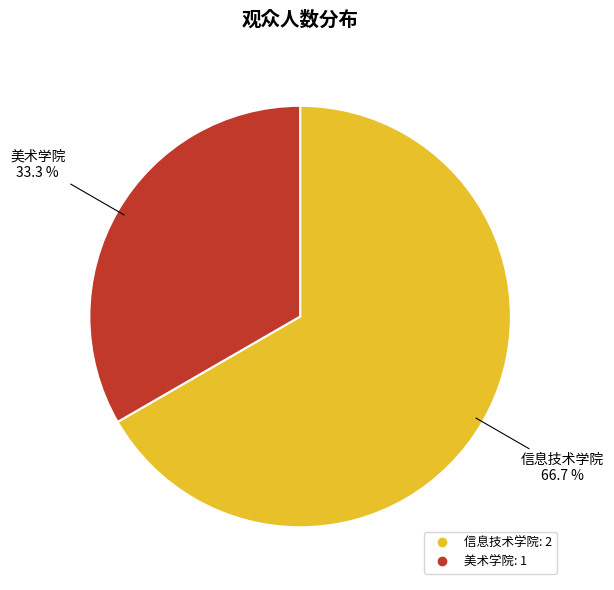

Which has a higher value, 信息技术学院 or 美术学院?

信息技术学院